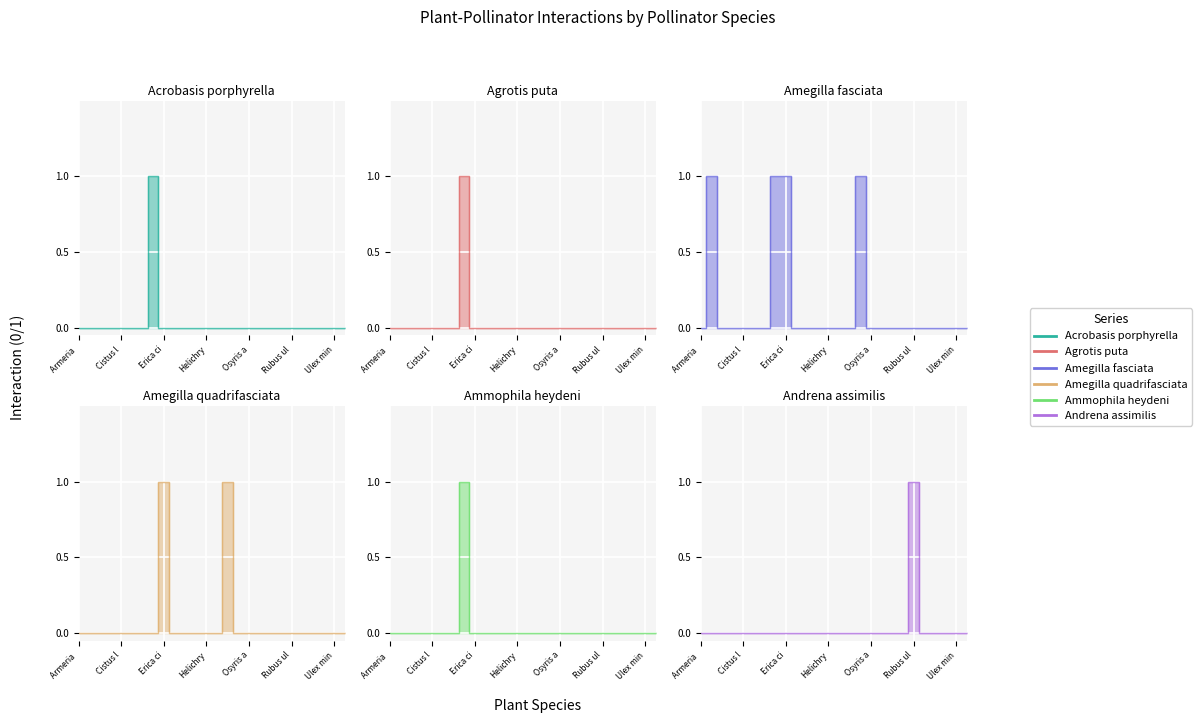

At which category does the chart reach its peak across all series?

Daphne gnidium